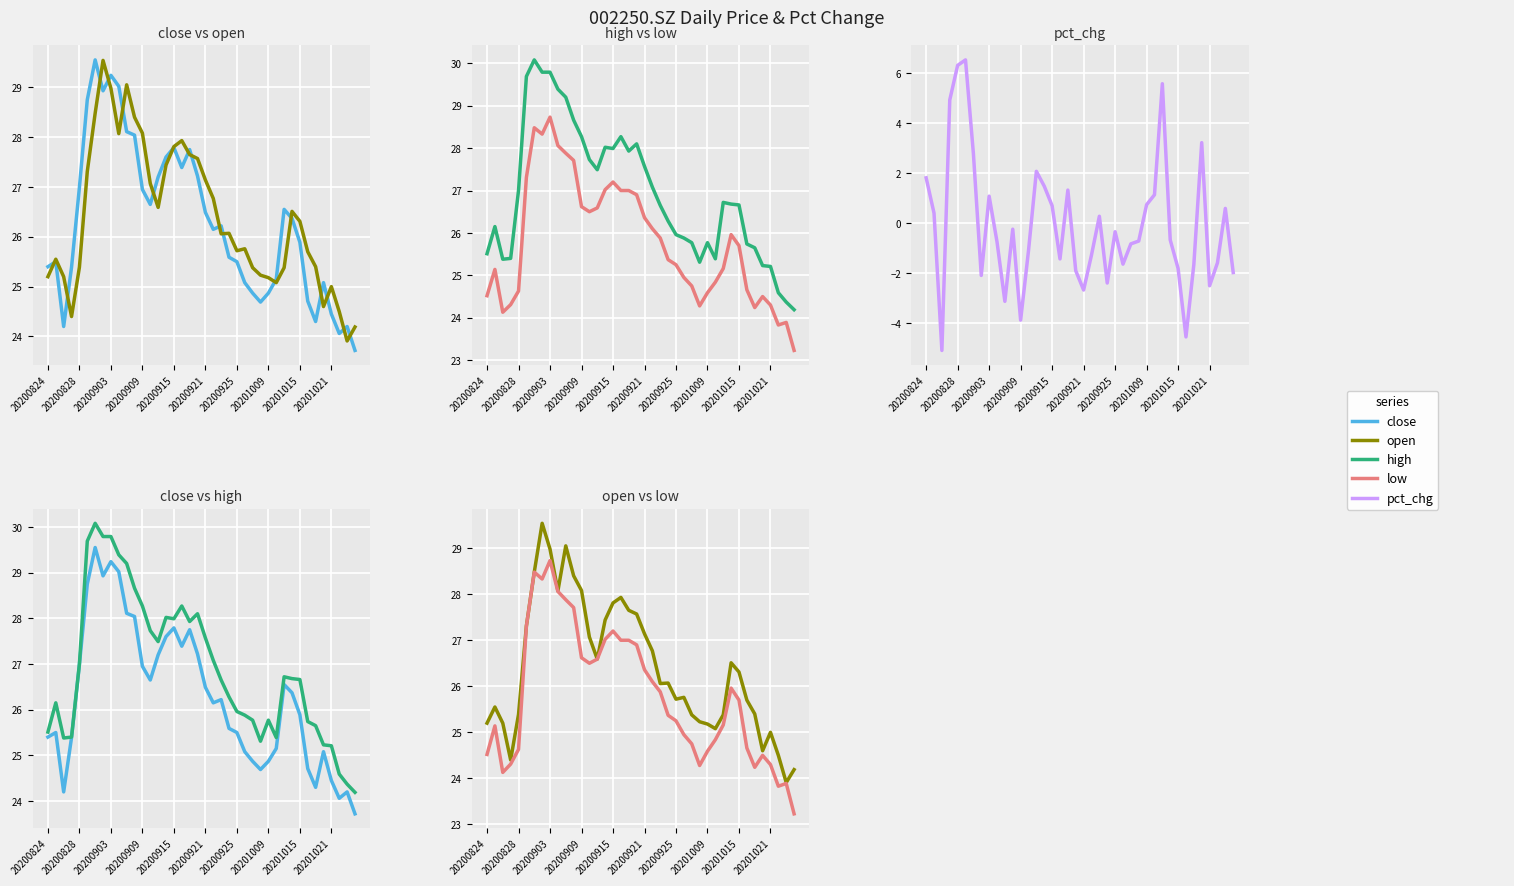

What is the difference between the maximum and minimum values in the high series?

5.9